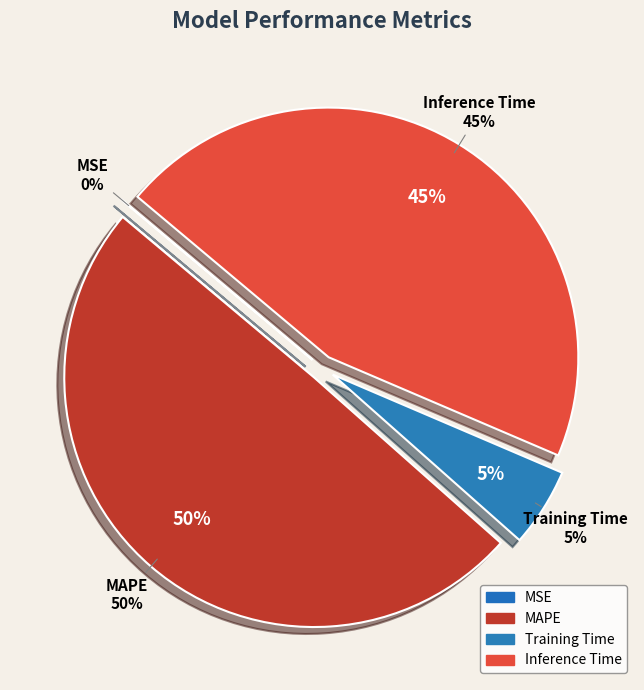

Do MAPE and MSE together represent more than half of the pie?

No